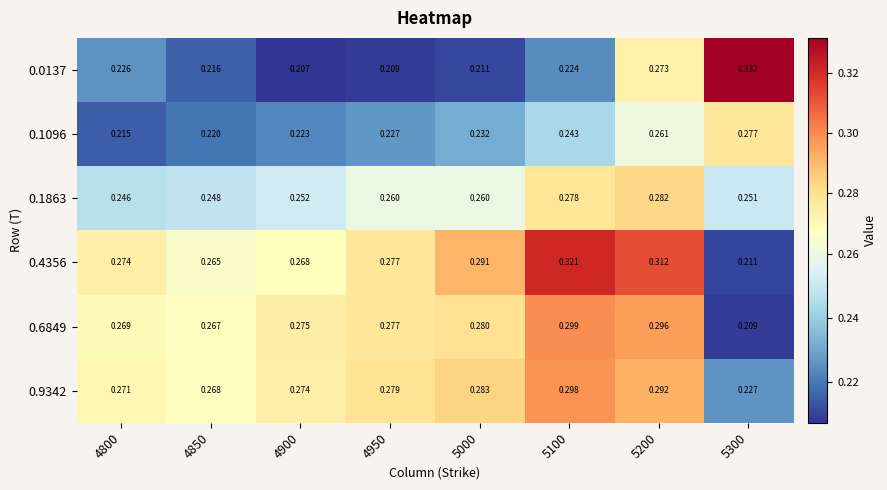

Rank the series by their maximum value, from highest to lowest.

0.0137, 0.4356, 0.6849, 0.9342, 0.1863, 0.1096